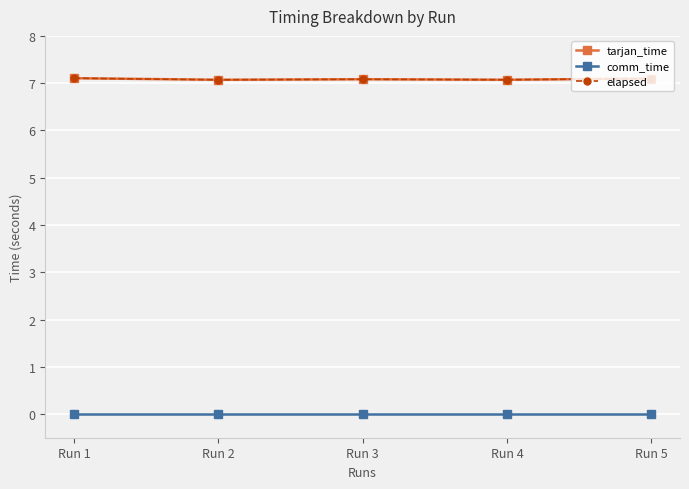

True or false: elapsed and tarjan_time intersect in this chart.

False